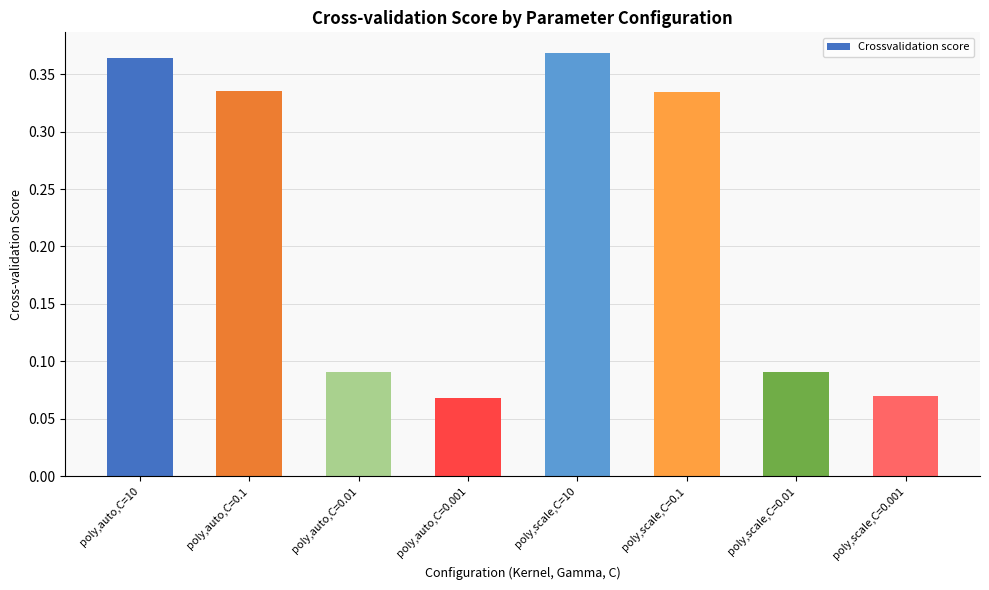

Count the values in the range 0 to 1.

8